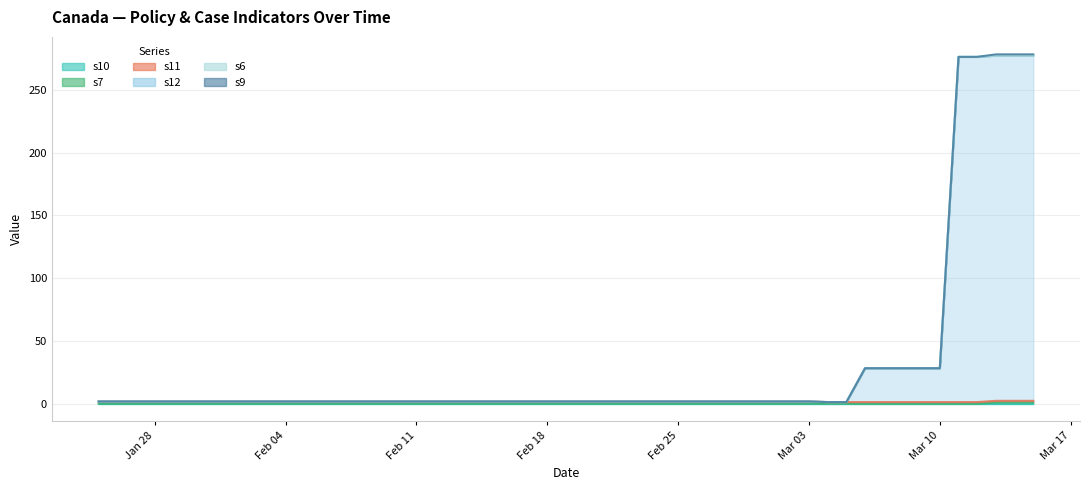

What is the sum of all s7 values?

3.0